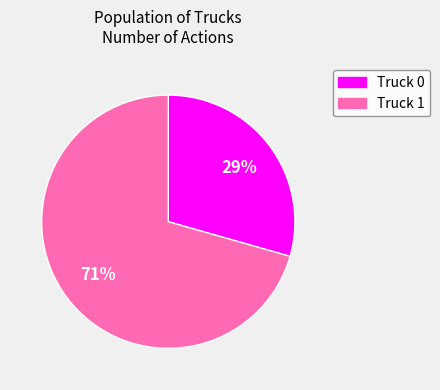

What is the ratio of the value at Truck 0 to the value at Truck 1?

0.4